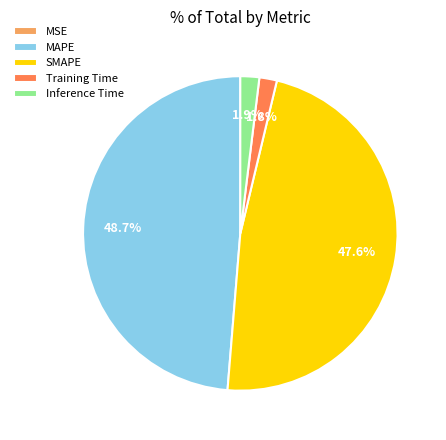

What percentage is NOT represented by SMAPE?

52.4%